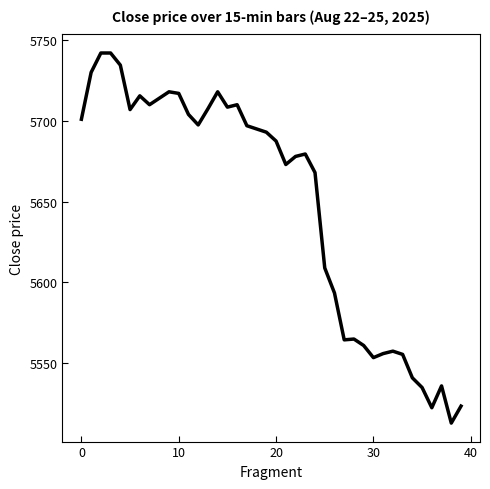

What is the smallest value displayed?

5513.0